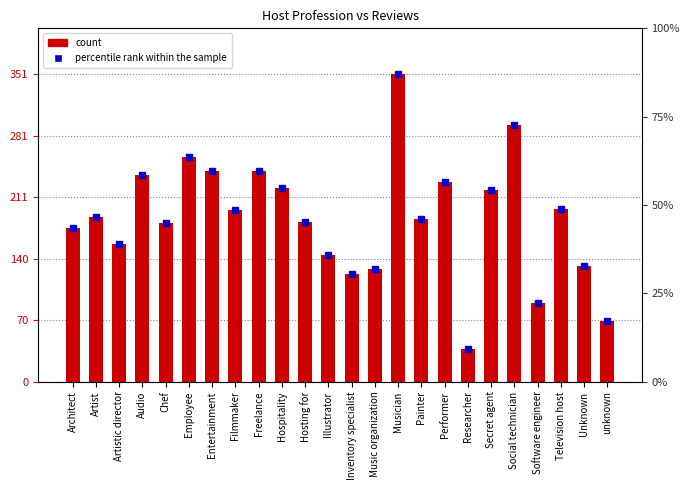

What is the minimum value shown in the chart?

37.0